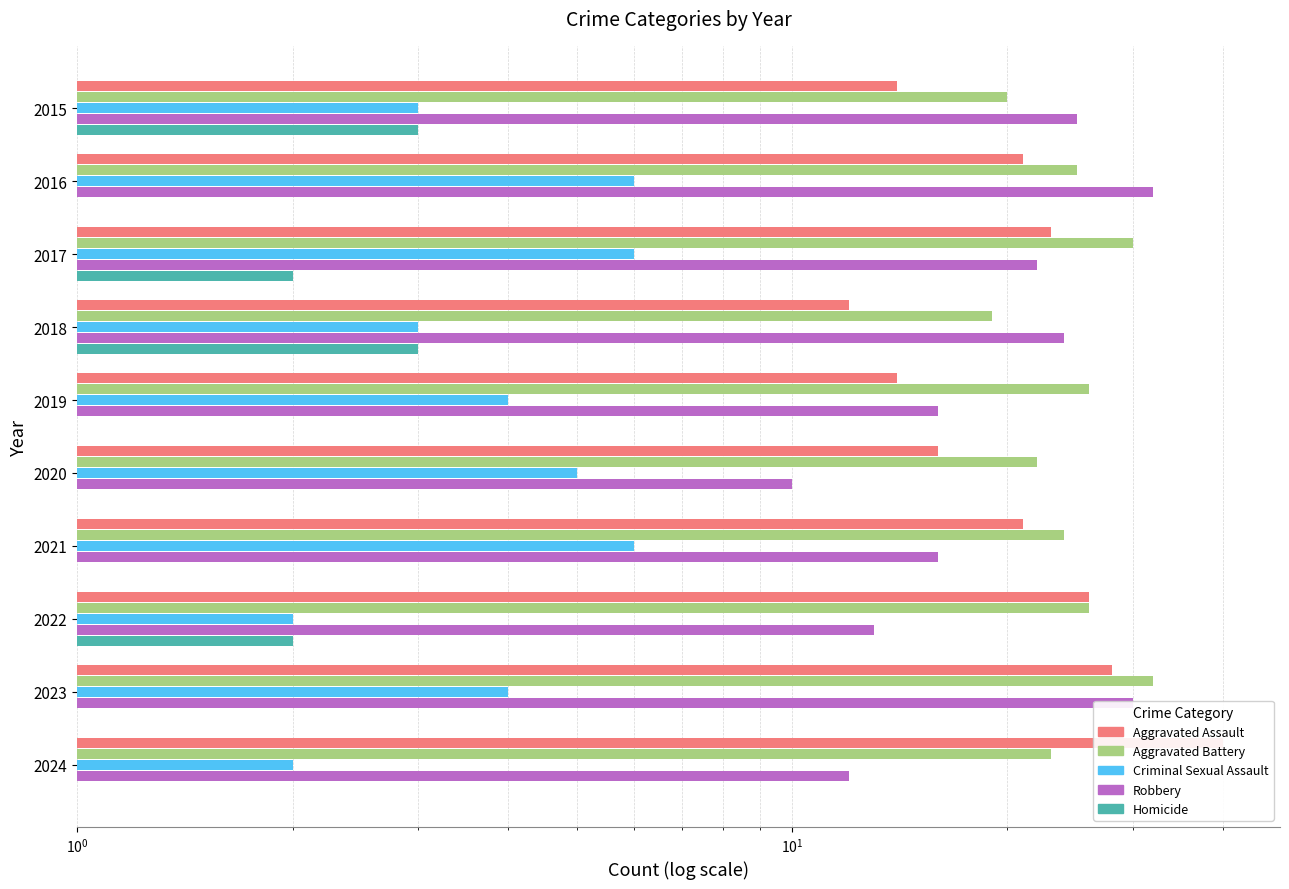

What position from the left is 6?

7